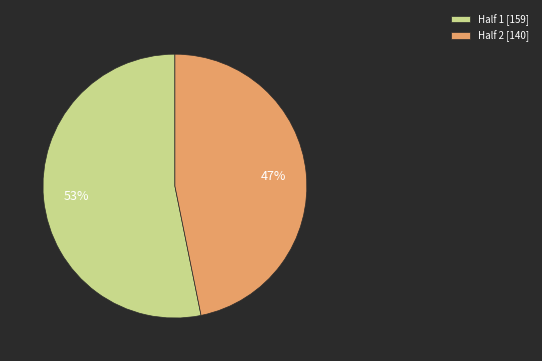

Which slice represents more than half of the pie?

Half 1 [159]